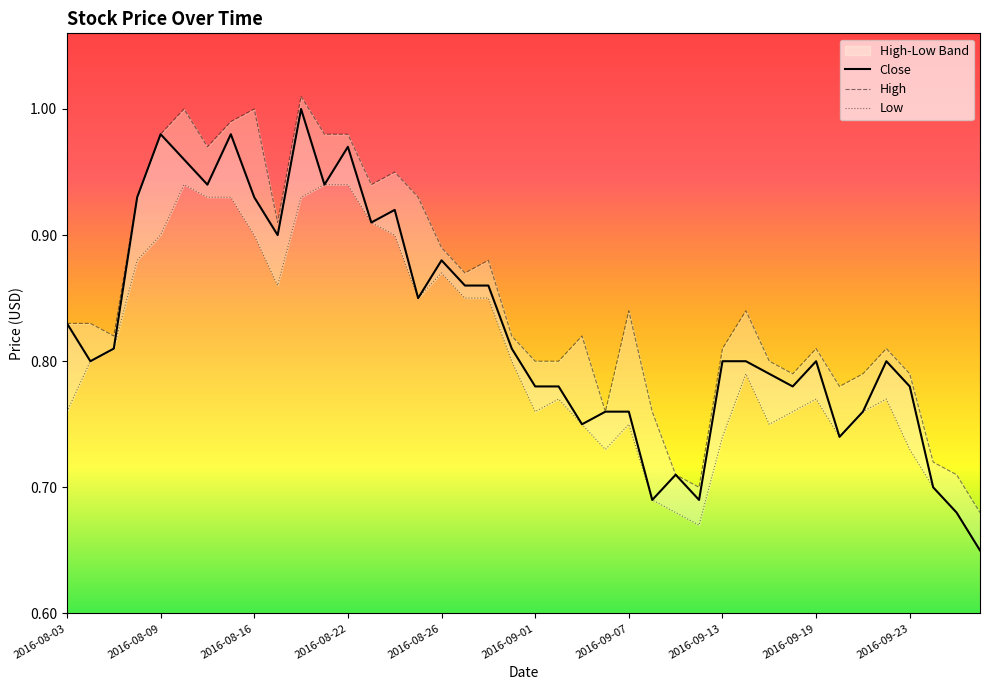

How many lines are shown in the chart?

3